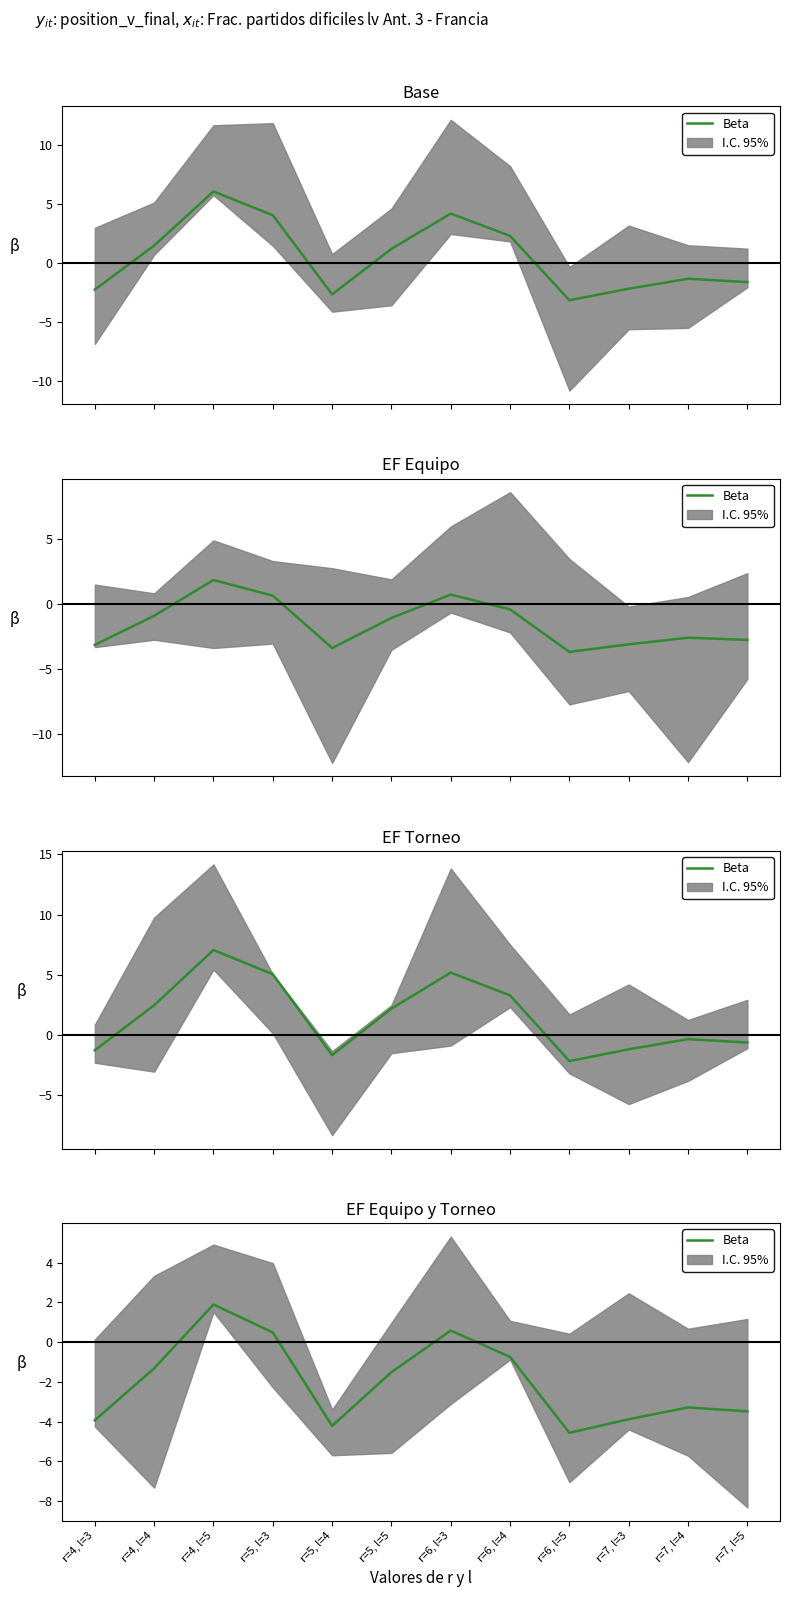

Which label corresponds to the smallest value in the chart?

r=6, l=5